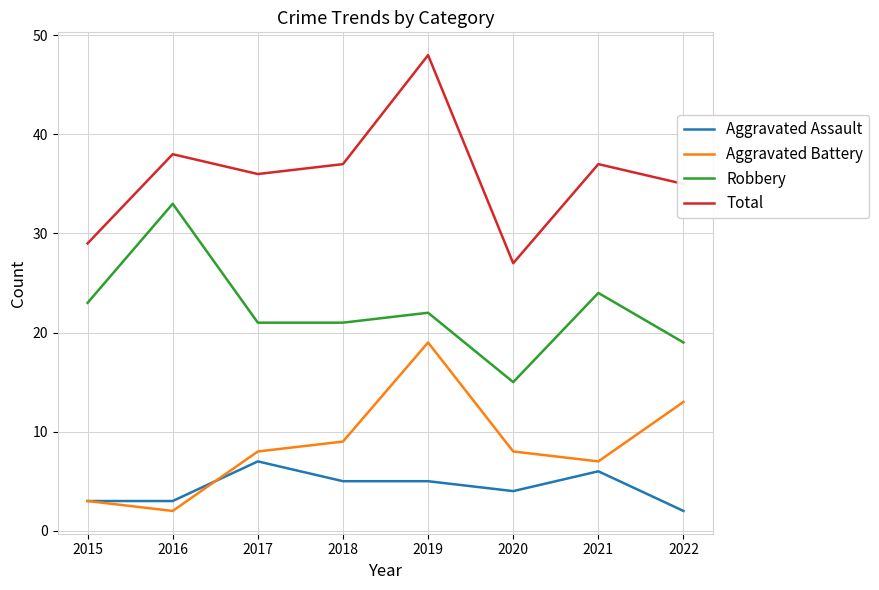

True or false: Total and Aggravated Battery cross at least once.

False